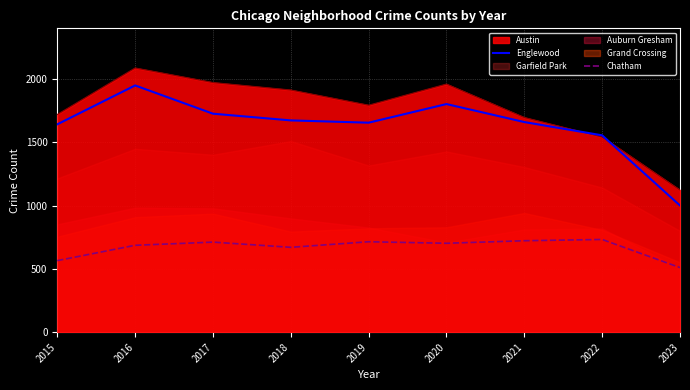

Read the Englewood value at 2015, to the nearest 50.

1650